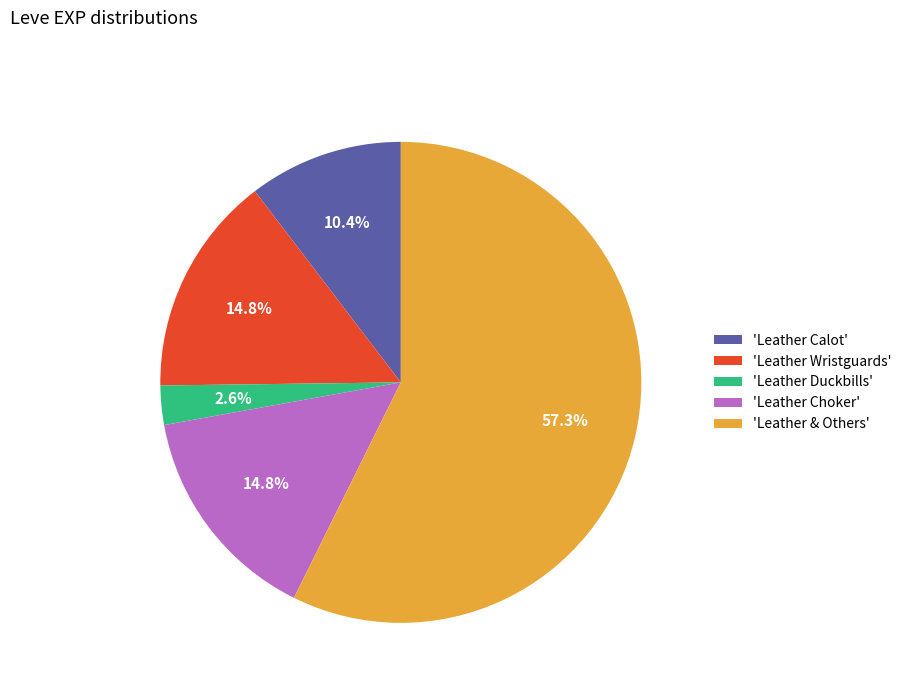

Combined, what portion of the pie is 'Leather & Others' and 'Leather Wristguards'?

72.2%